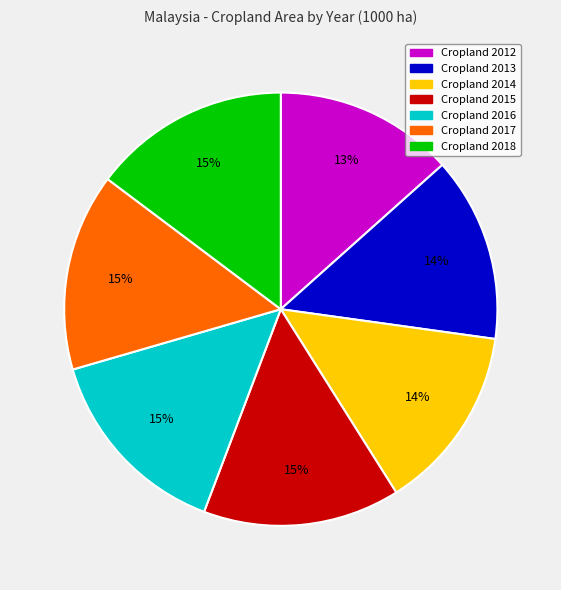

To the nearest percent, what is the average slice percentage?

14%